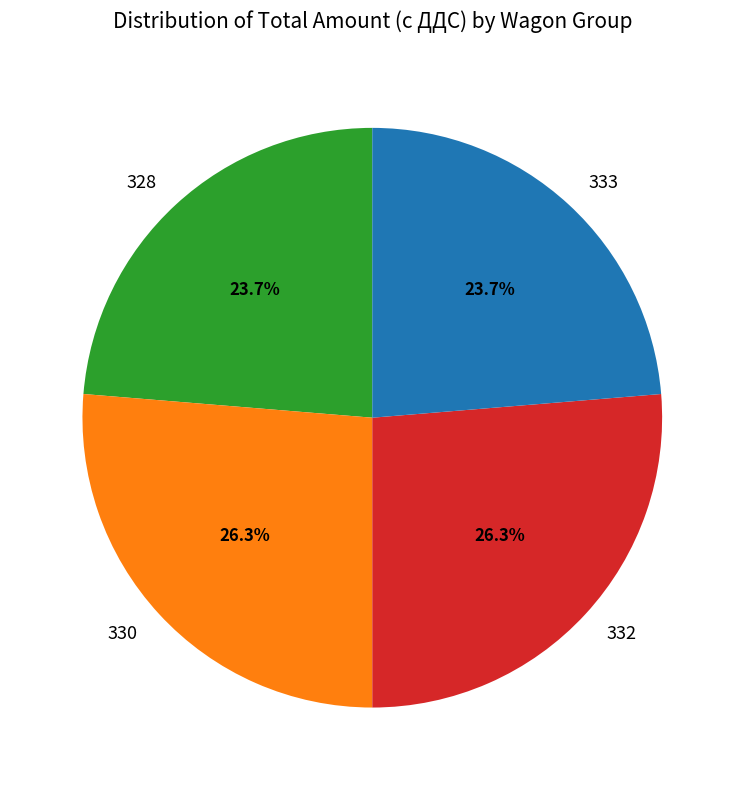

True or false: 330 accounts for 26% of the total.

True